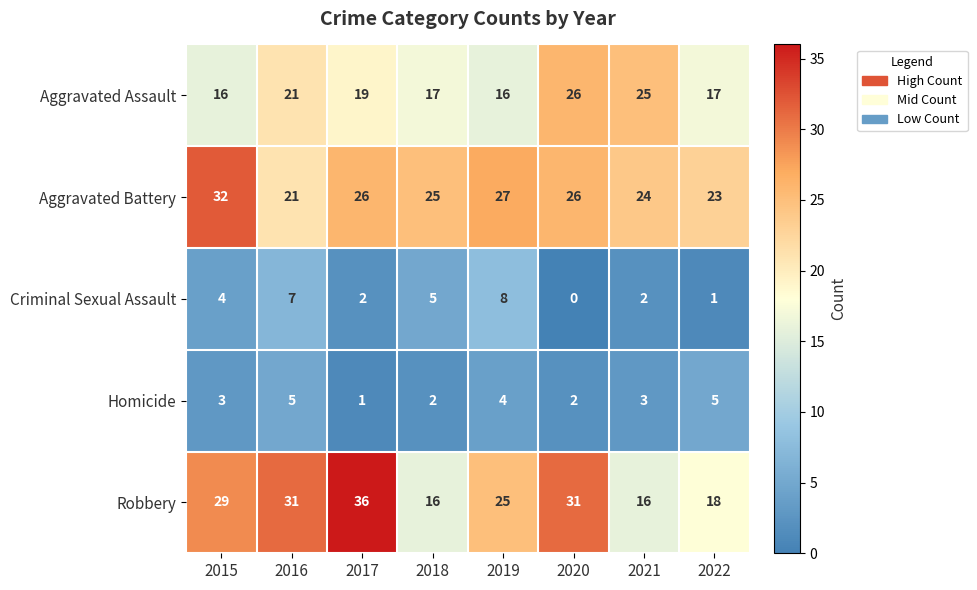

Which category has the lowest value across all series?

2020